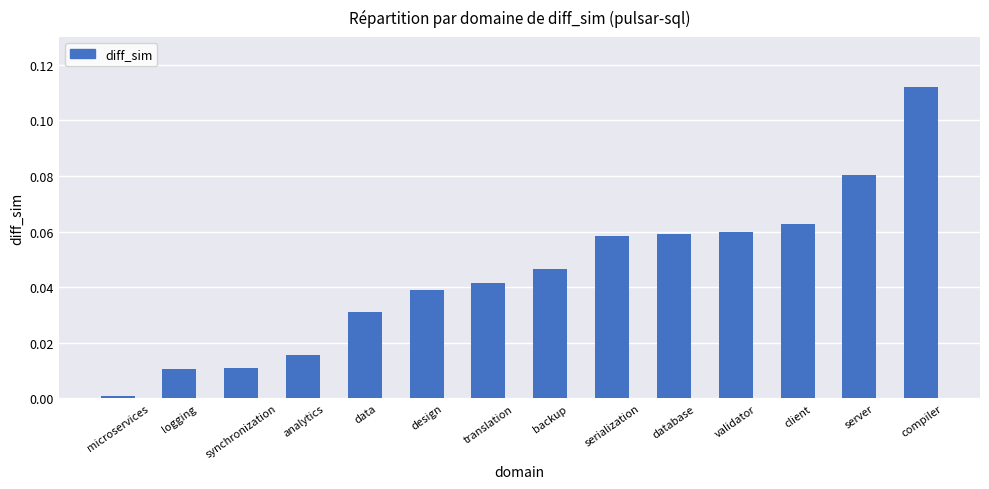

What is the sum of all values?

0.6